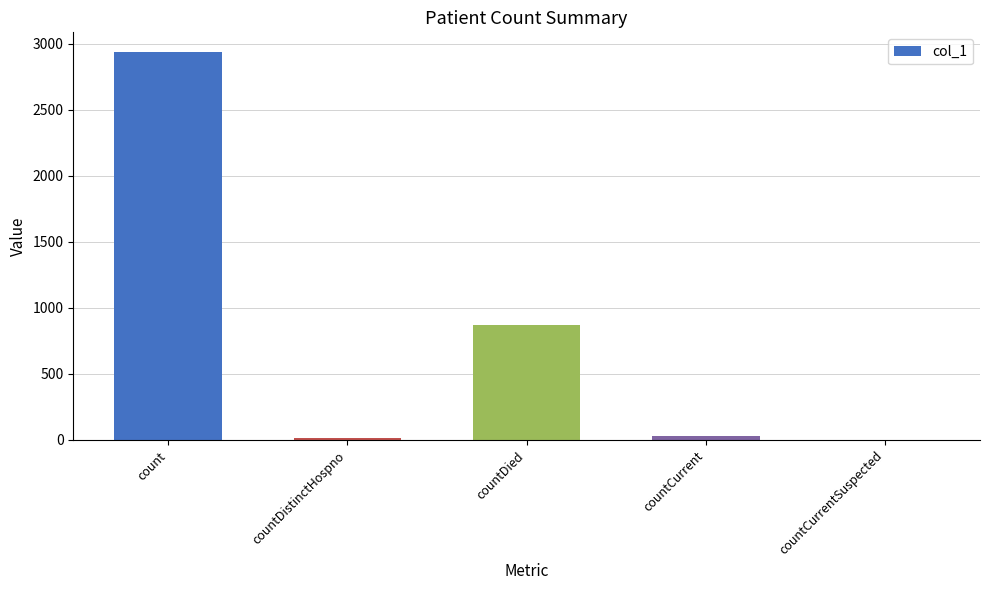

True or false: the data shows -994 at countCurrentSuspected.

False